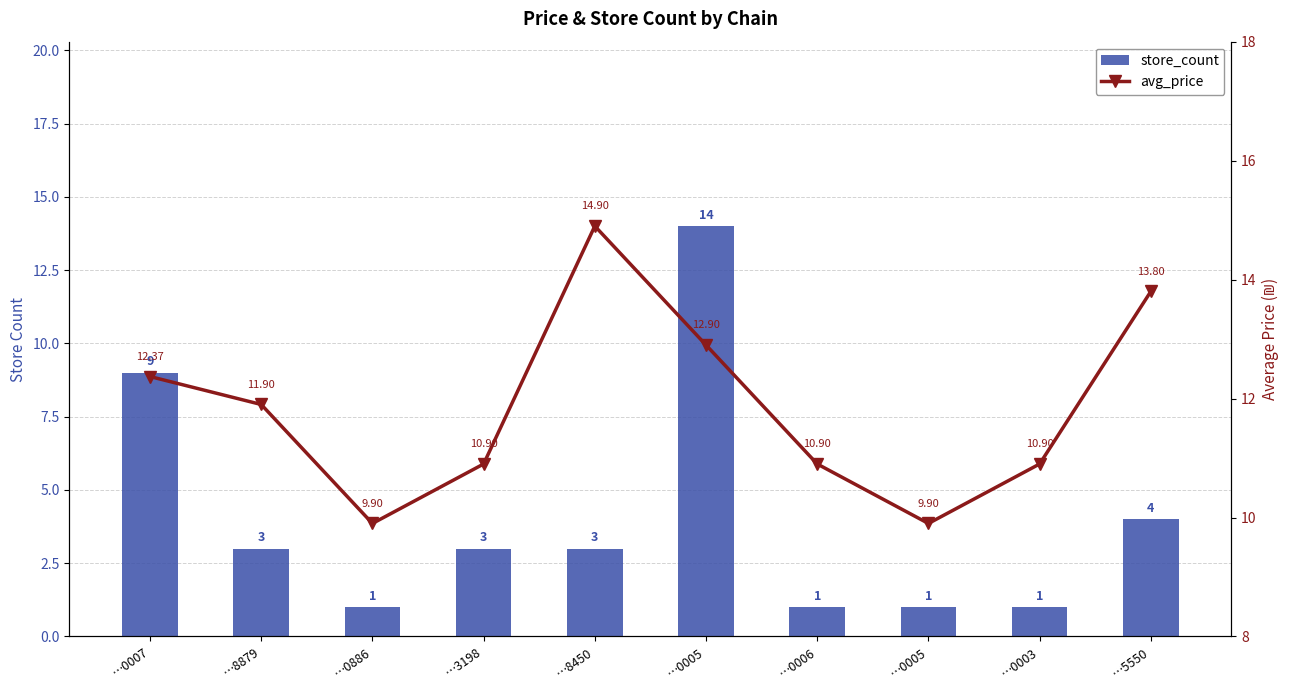

Reading left to right, list all the values displayed in this chart.

store_count: …0007=9.0	…8879=3.0	…0886=1.0	…3198=3.0	…8450=3.0	…0005=14.0	…0006=1.0	…0005=1.0	…0003=1.0	…5550=4.0
avg_price: …0007=12.4	…8879=11.9	…0886=9.9	…3198=10.9	…8450=14.9	…0005=12.9	…0006=10.9	…0005=9.9	…0003=10.9	…5550=13.8